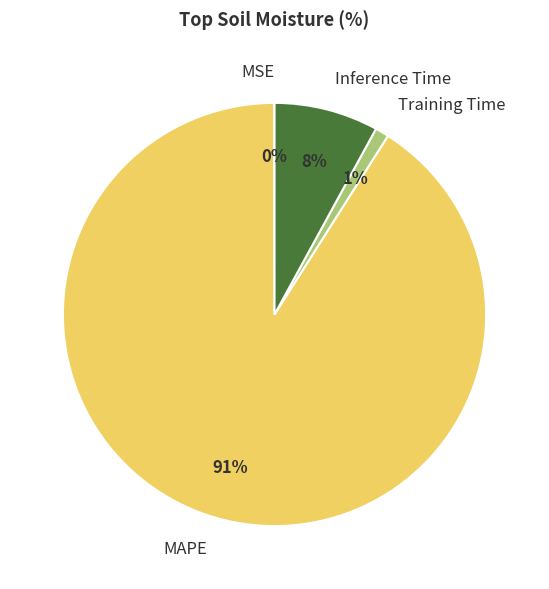

What is the largest slice in the pie chart?

MAPE